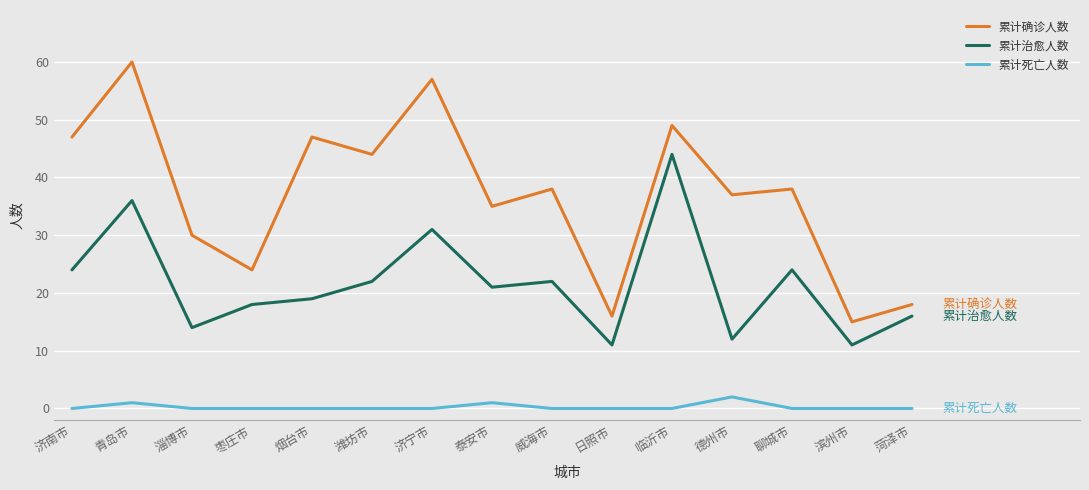

Is the value of 累计死亡人数 at 烟台市 greater than the value of 累计确诊人数 at 枣庄市?

No